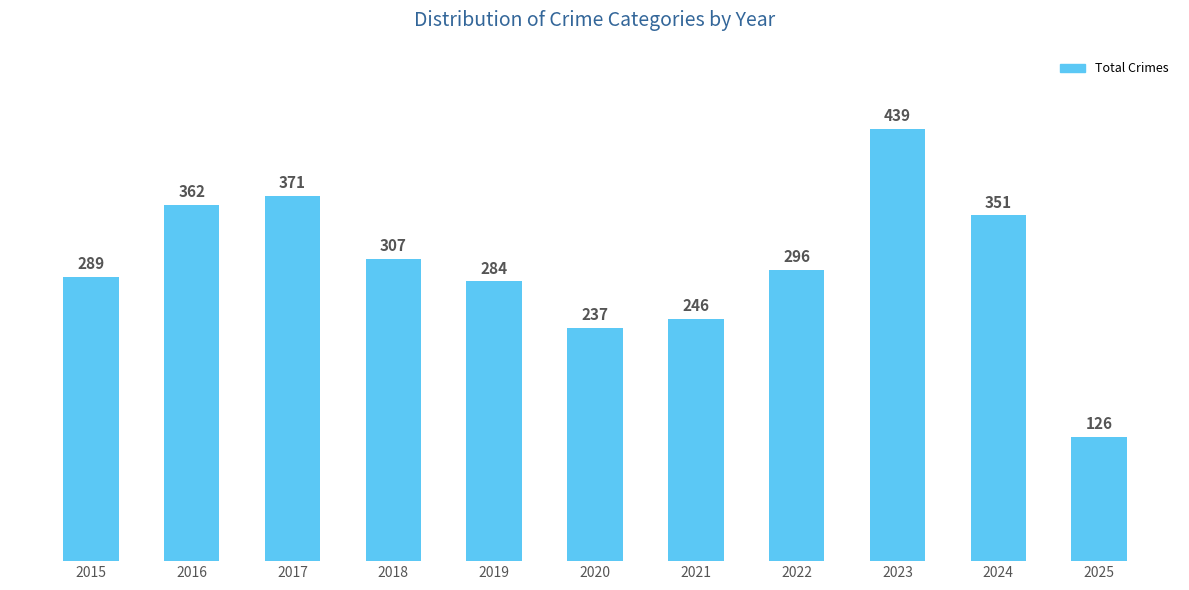

What is the average value?

301